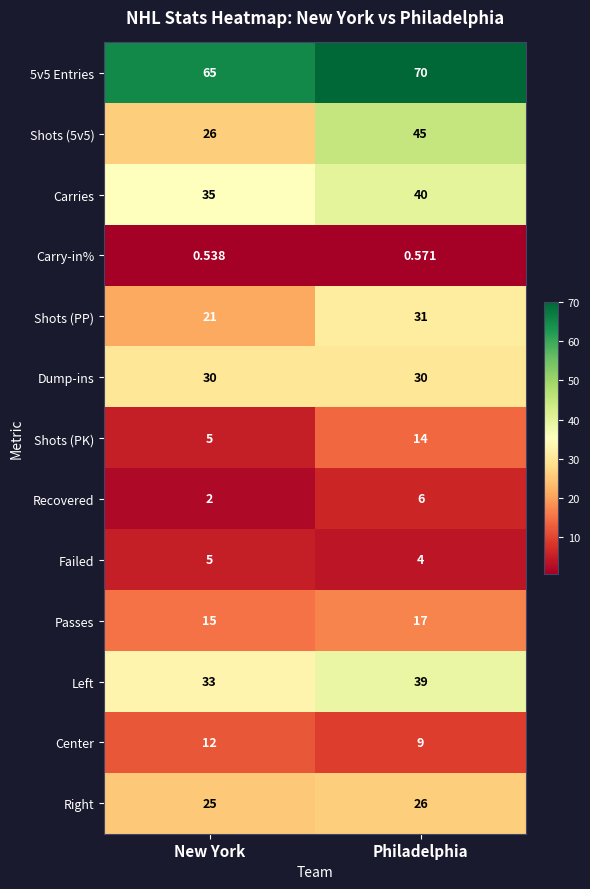

At which label is Center closest to 10?

Philadelphia